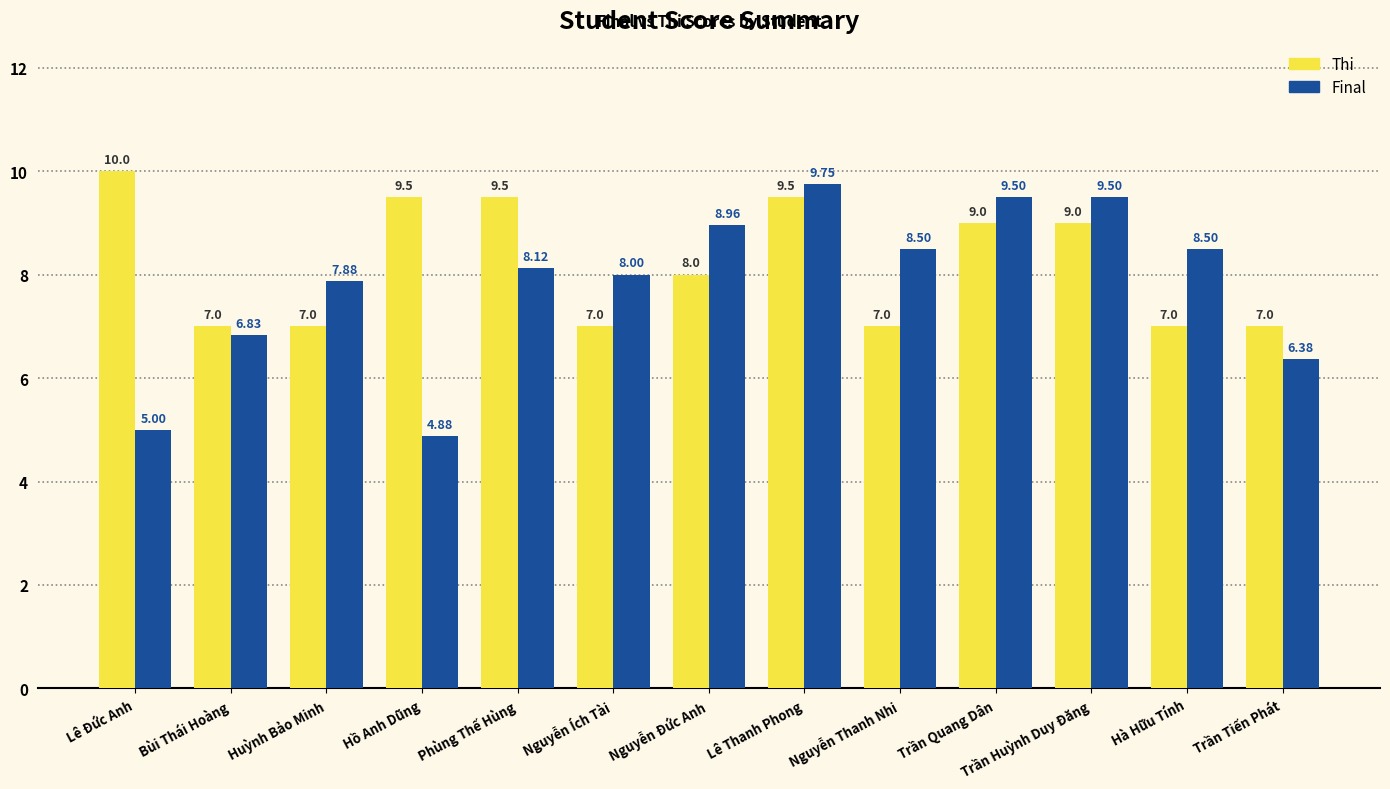

Which series has the largest total across all categories?

Thi